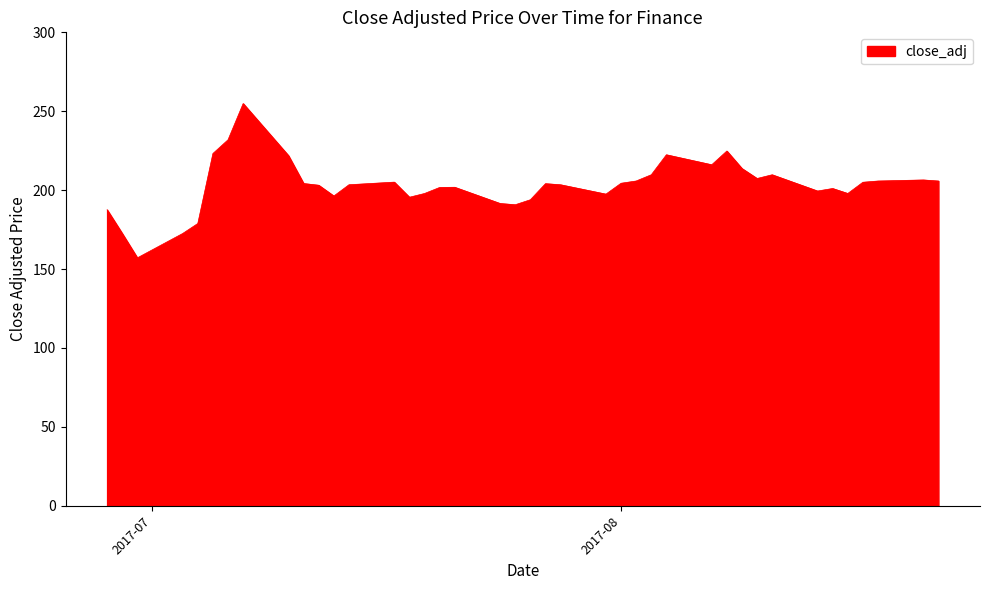

What is the minimum value shown in the chart?

157.1